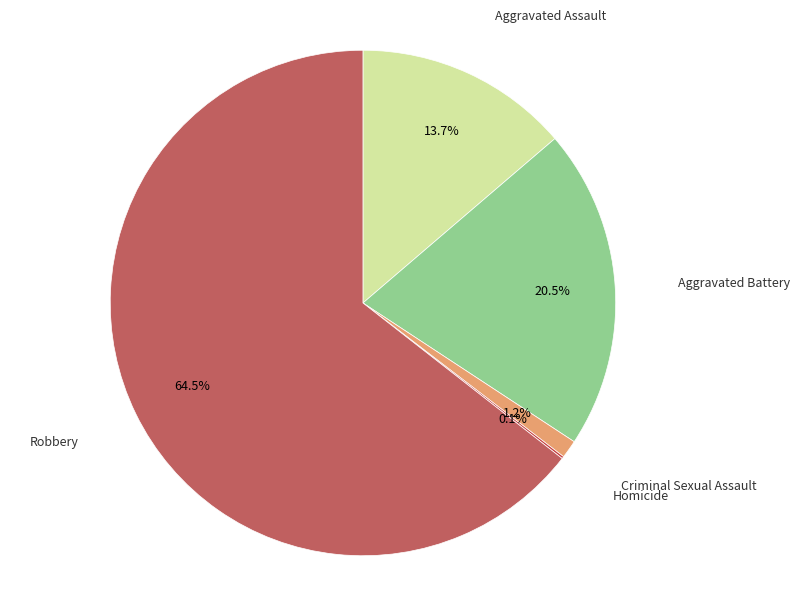

Is there any slice that represents more than half of the pie?

Yes